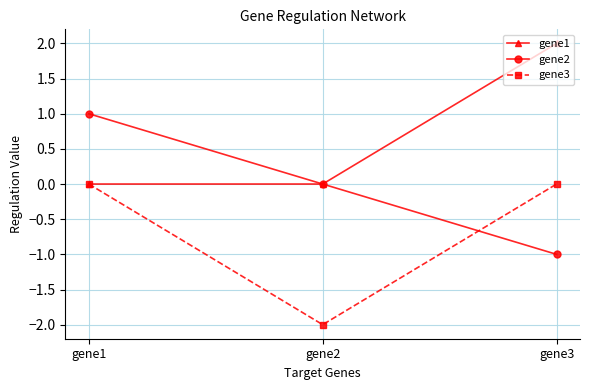

How many categories are shown in the chart?

3